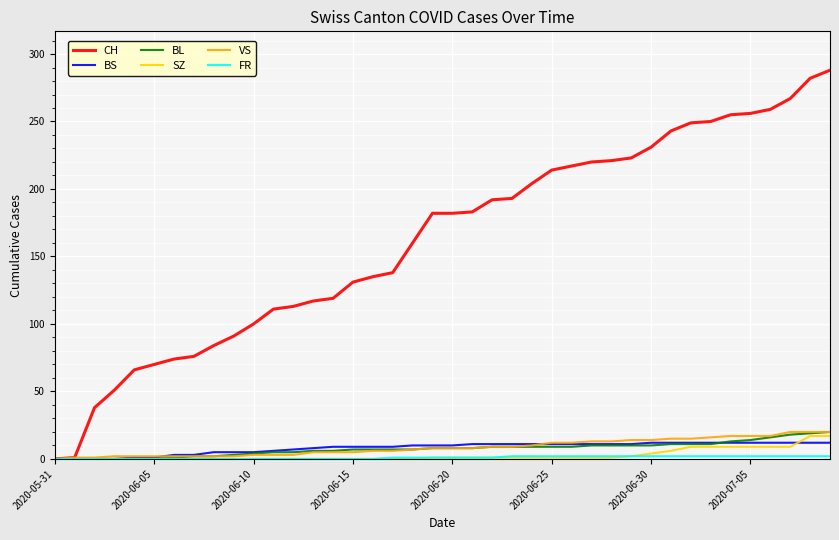

How many series are shown in this chart?

6